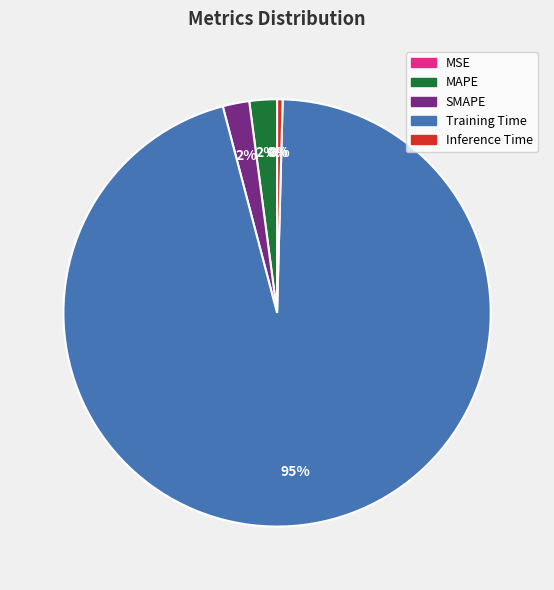

To the nearest percent, what is the combined percentage of SMAPE and Inference Time?

2%